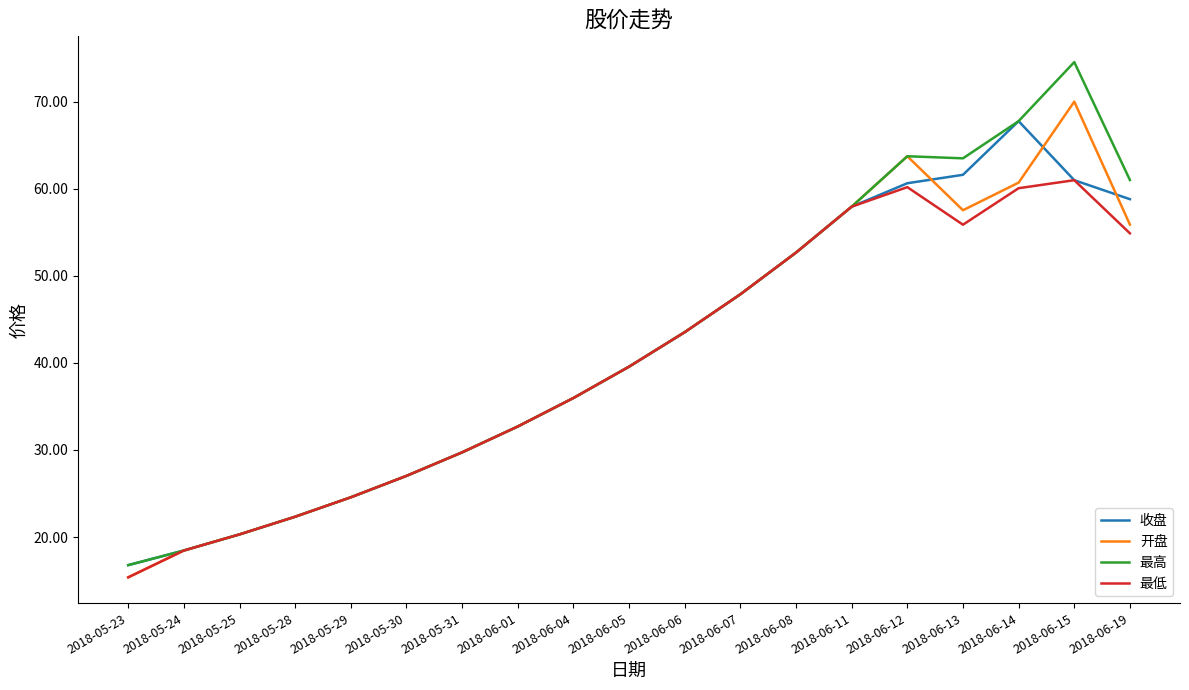

Which series has the largest range (max minus min)?

最高